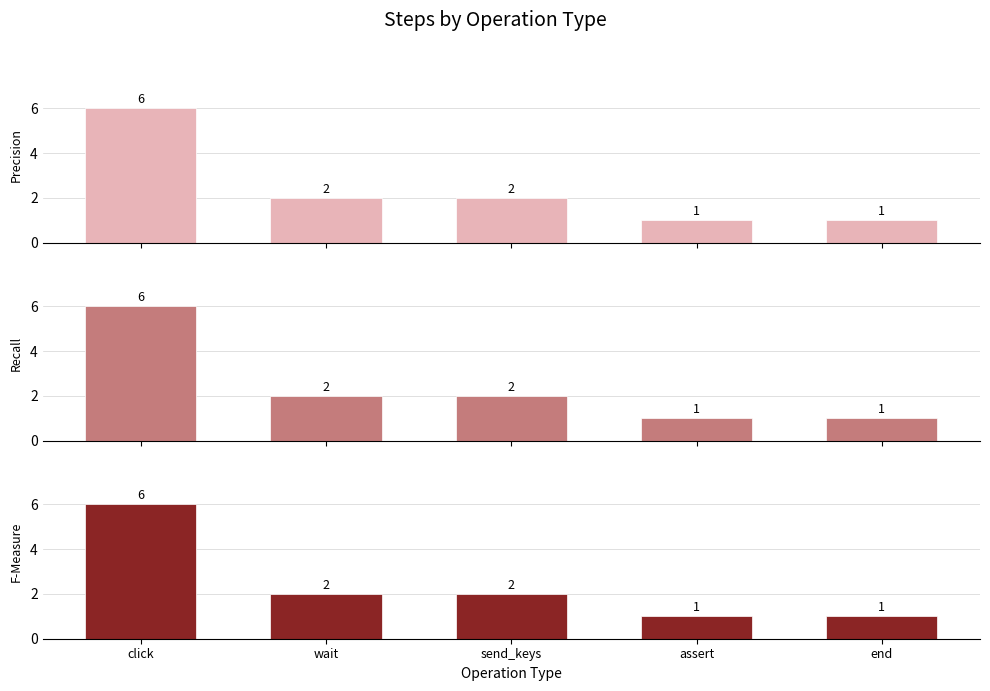

Reading right to left, transcribe all the data shown in this chart.

Precision: 1	1	2	2	6
Recall: 1	1	2	2	6
F-Measure: 1	1	2	2	6